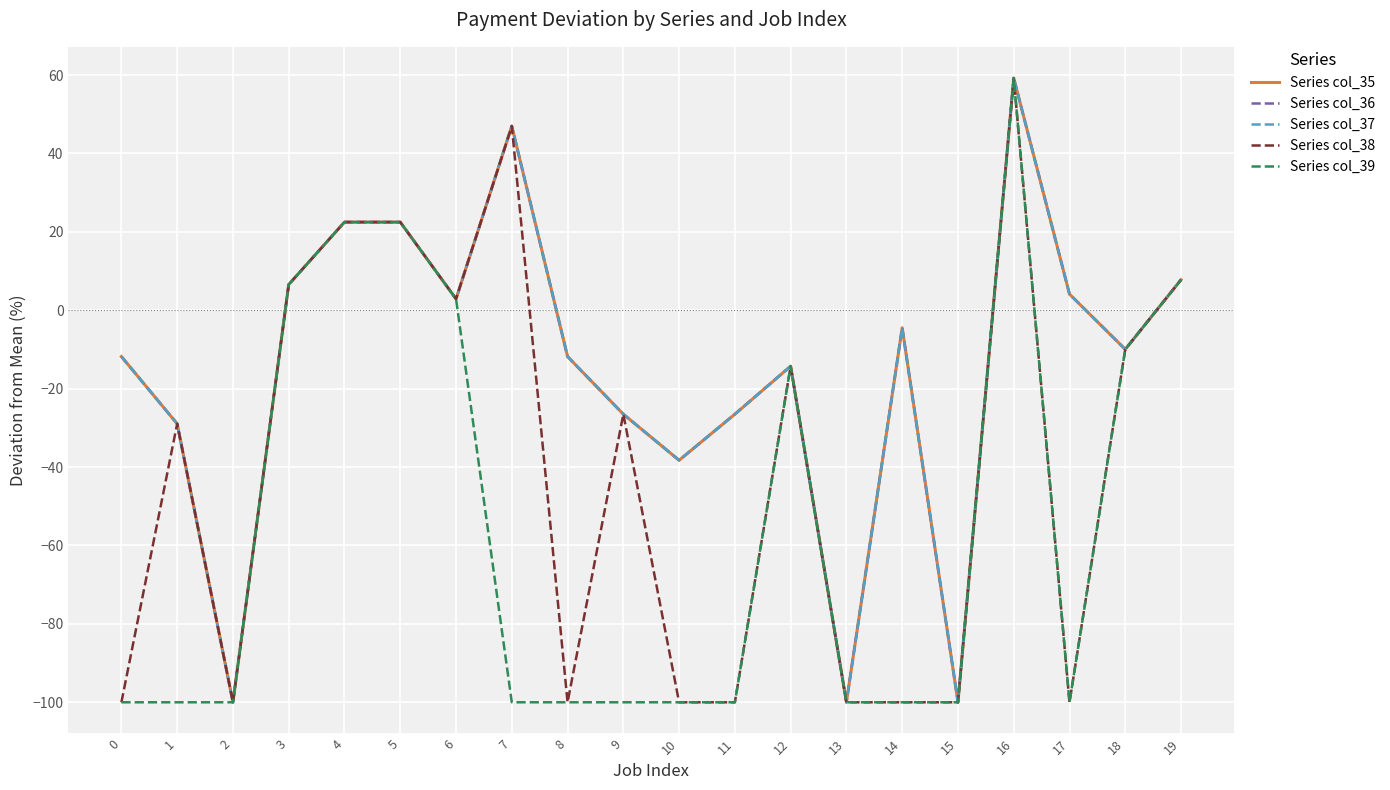

The Series col_35 series shows 4.1 at 17. True or false?

True